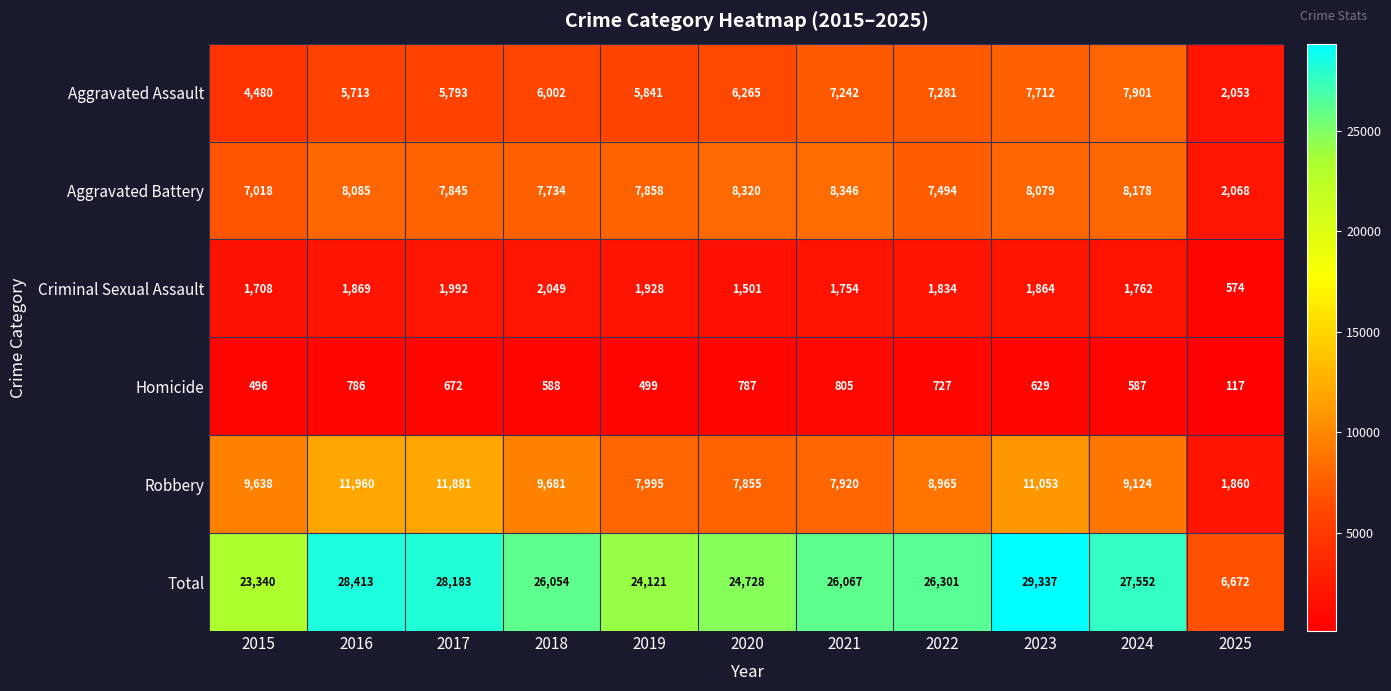

At 2021, list the series in order from smallest to largest.

Homicide, Criminal Sexual Assault, Aggravated Assault, Robbery, Aggravated Battery, Total